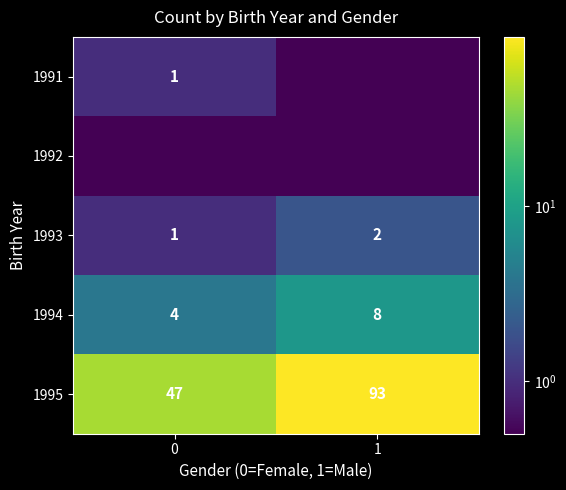

Is it true that 1991 equals 0.6 at 0?

False